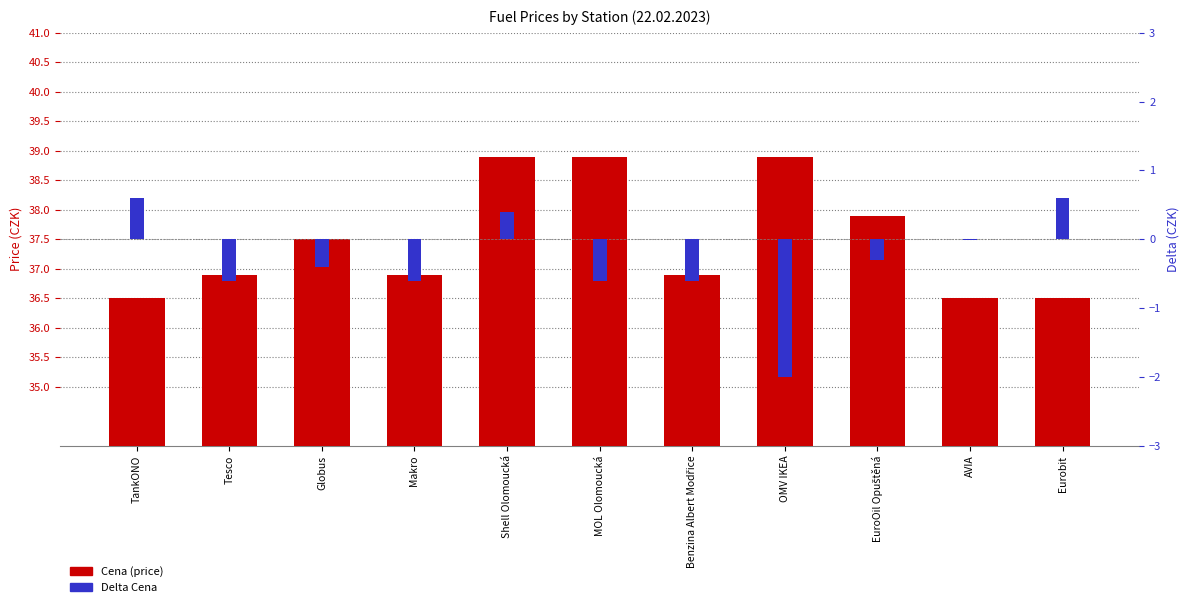

At which category is the sum across all series the highest?

Shell Olomoucká